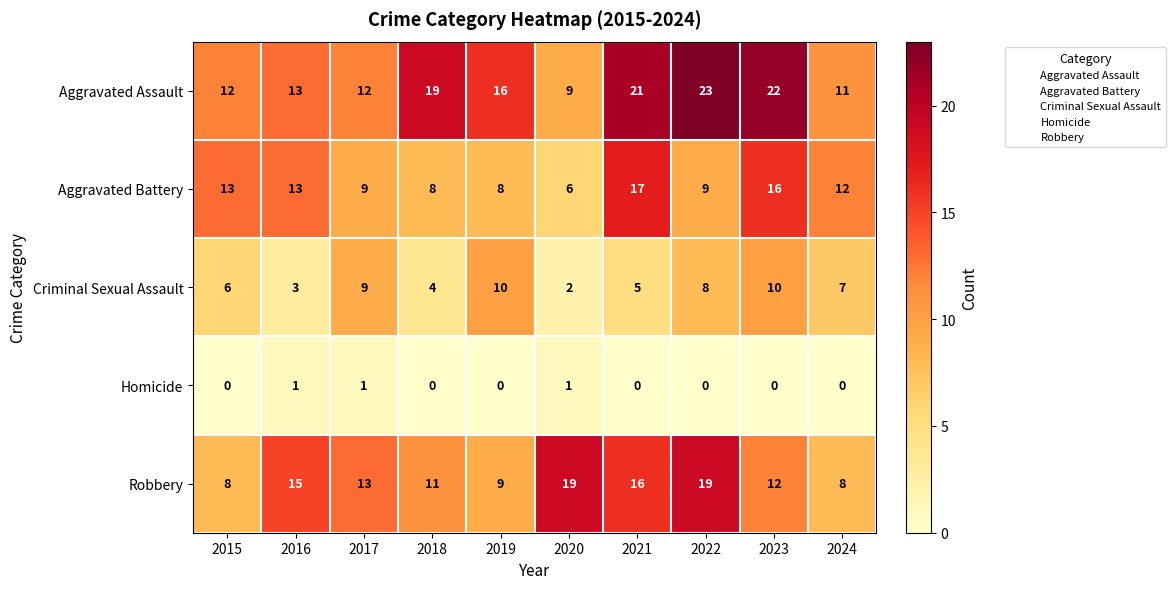

At how many categories does at least one series exceed 18?

5